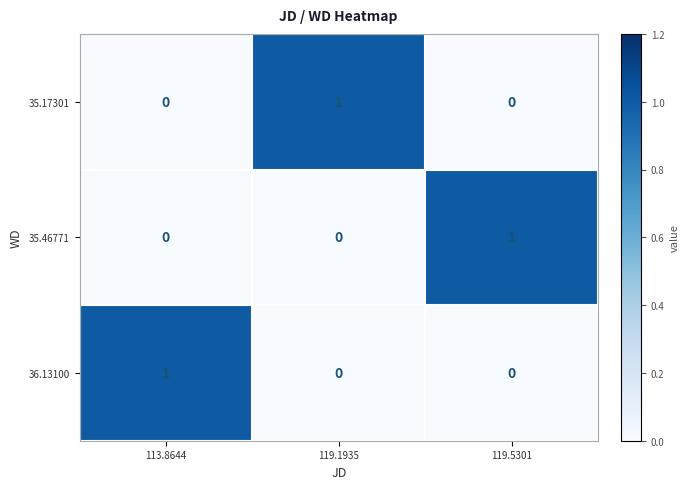

Reading left to right, extract all data points from this chart.

35.17301: 113.8644=0	119.1935=1	119.5301=0
35.46771: 113.8644=0	119.1935=0	119.5301=1
36.13100: 113.8644=1	119.1935=0	119.5301=0